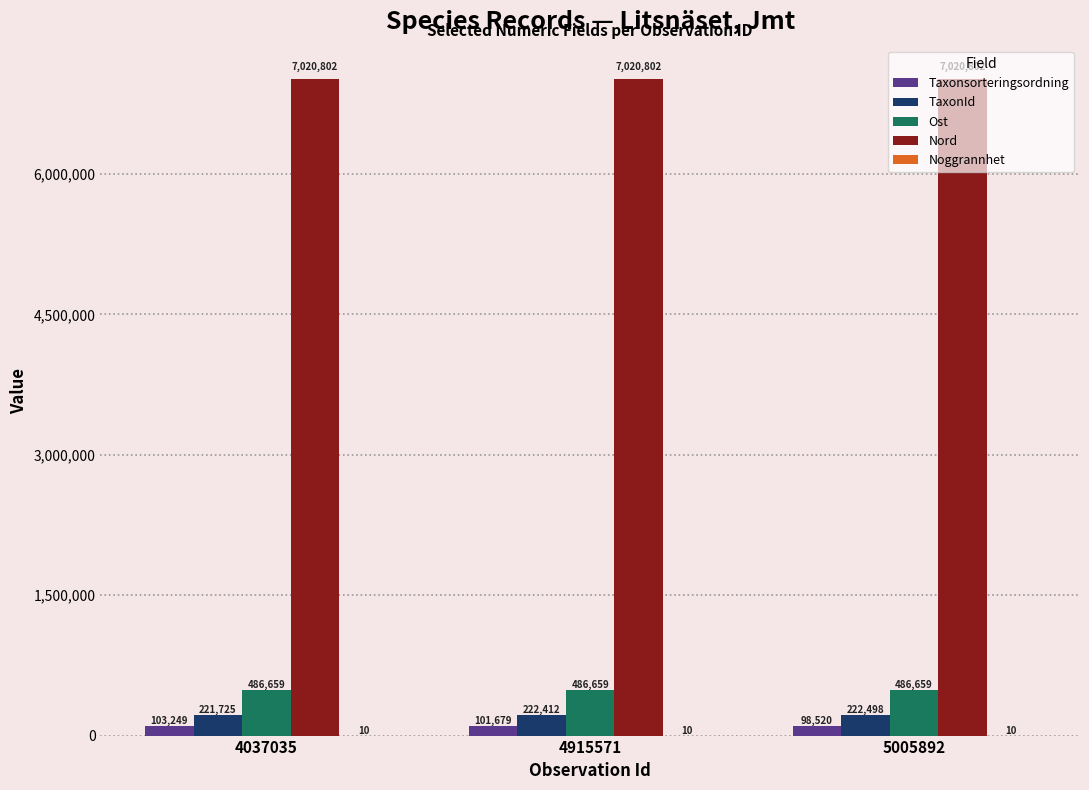

What is the approximate value of Ost at 5005892?

486659